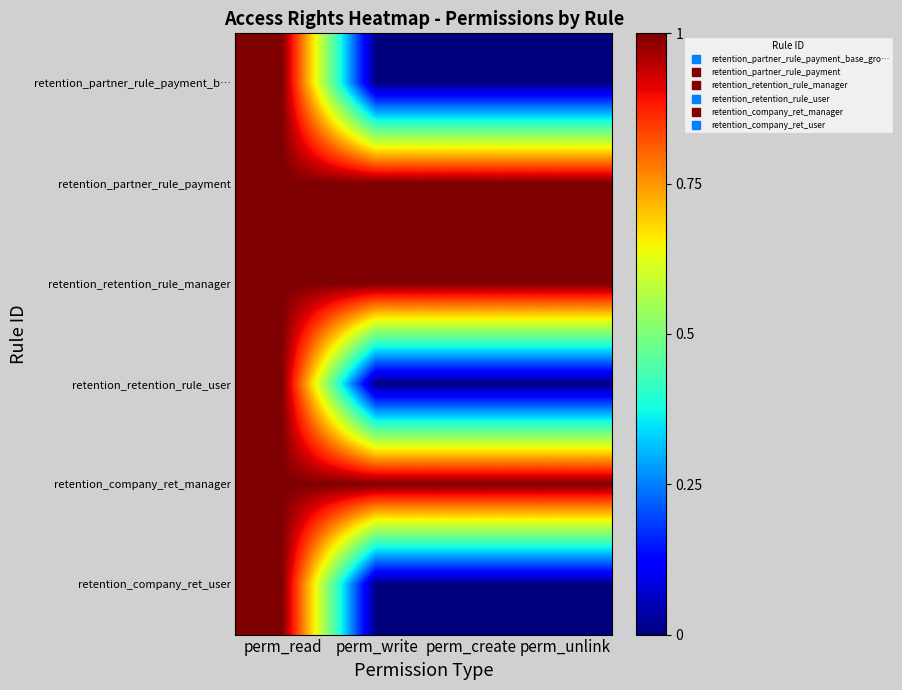

Rank the series at perm_write from highest to lowest value.

retention_partner_rule_payment, retention_retention_rule_manager, retention_company_ret_manager, retention_partner_rule_payment_b…, retention_retention_rule_user, retention_company_ret_user